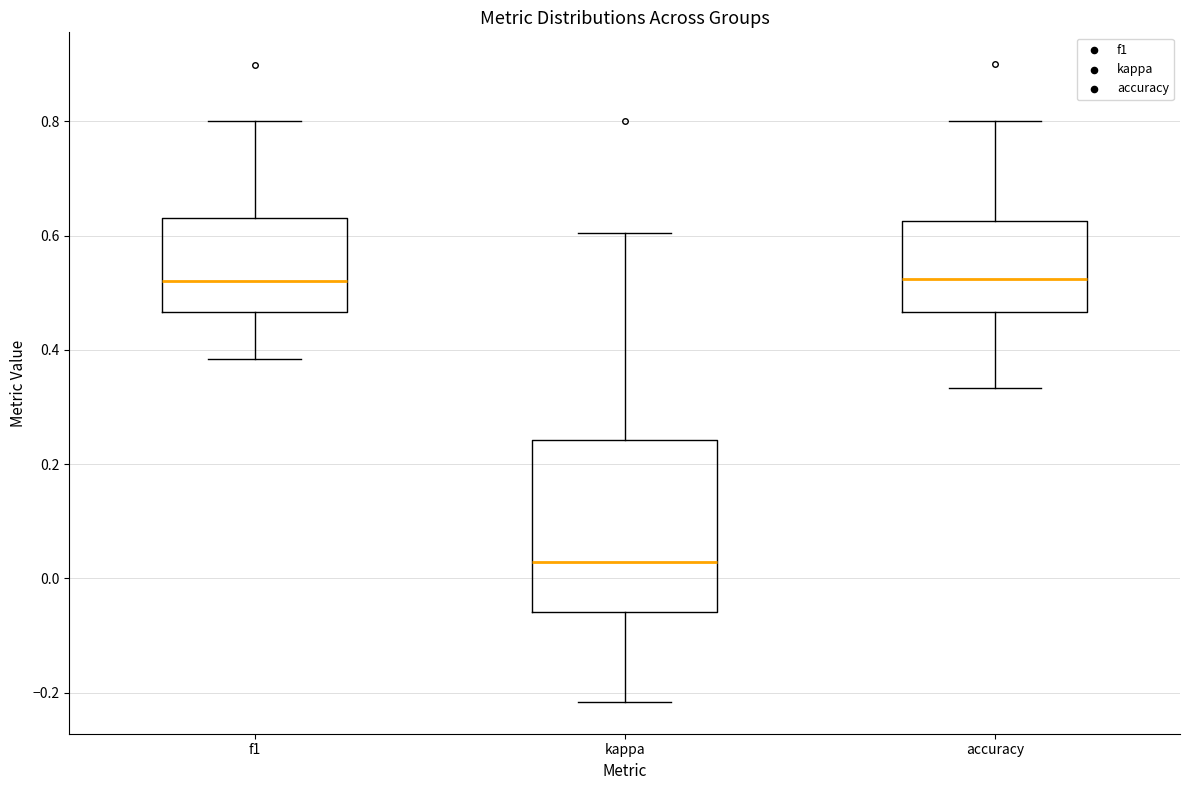

Reading left to right, transcribe this box plot: for each box, give where its median line is, the range the box spans, and where its two whiskers end, as read against the y-axis. The values are not printed on the chart, so give them approximately, as read against the axis.

f1: median 0.52, box 0.46 to 0.64, whiskers 0.38 to 0.80
kappa: median 0.02, box -0.06 to 0.24, whiskers -0.22 to 0.60
accuracy: median 0.52, box 0.46 to 0.62, whiskers 0.34 to 0.80